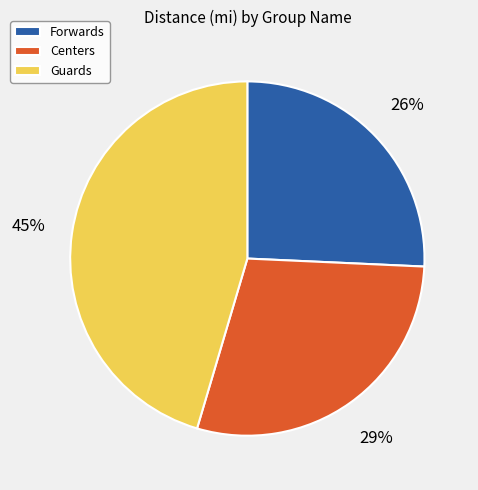

How many segments does this pie chart have?

3